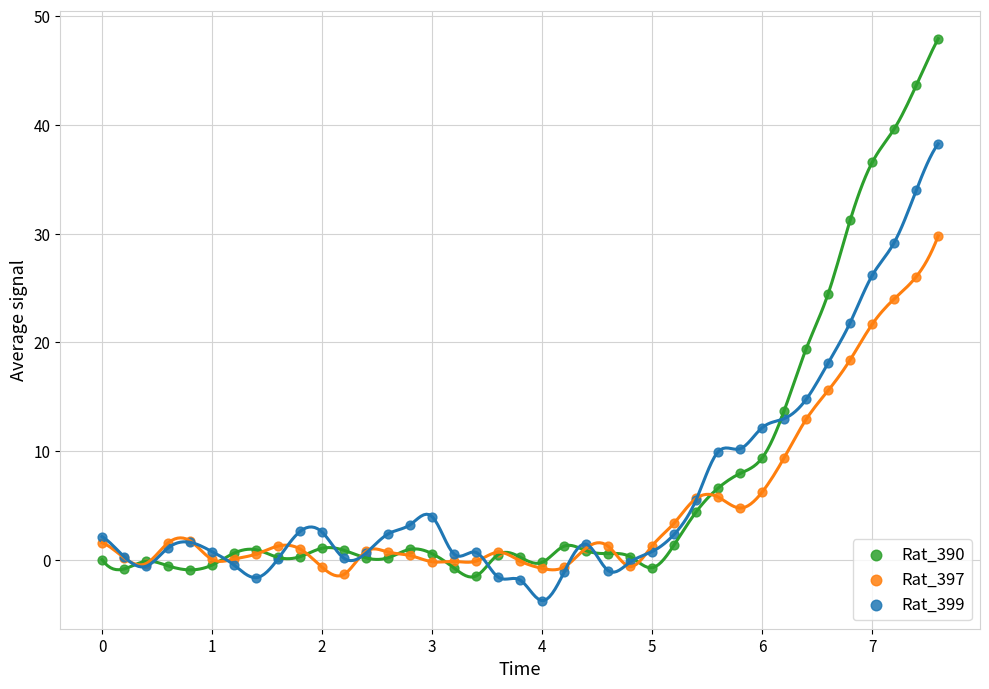

Which series has the largest Y range (max minus min)?

Rat_390